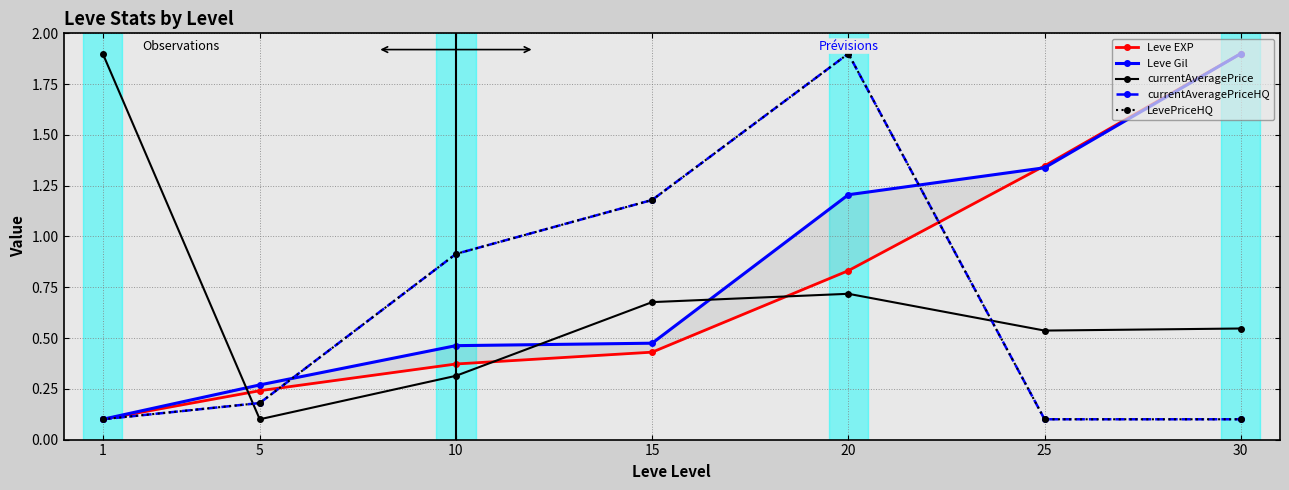

What are all the series names shown in the legend?

Leve EXP, Leve Gil, currentAveragePrice, currentAveragePriceHQ, LevePriceHQ